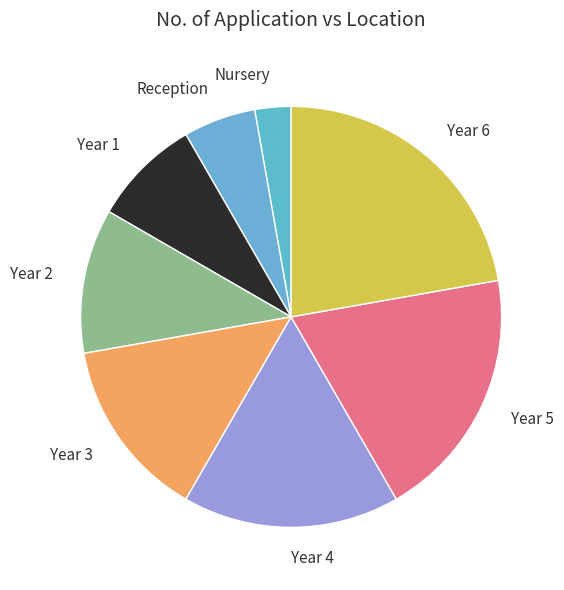

Between Reception and Year 4, which is larger?

Year 4